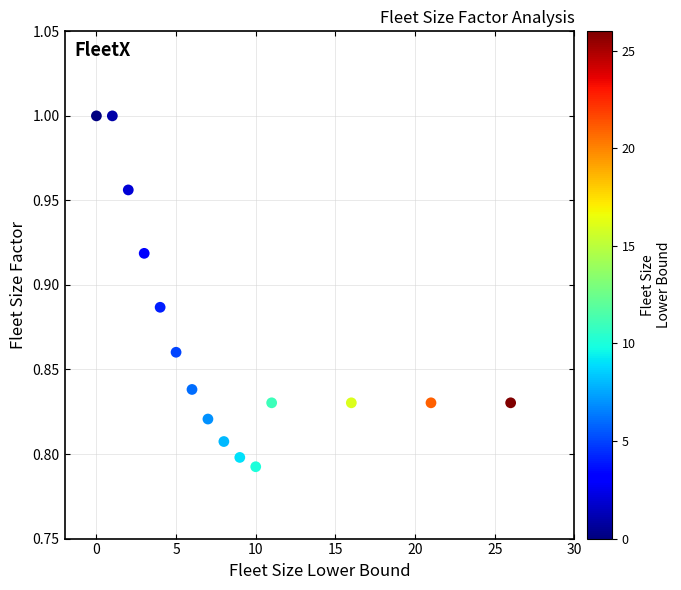

What is the range of X values (max minus min)?

26.0